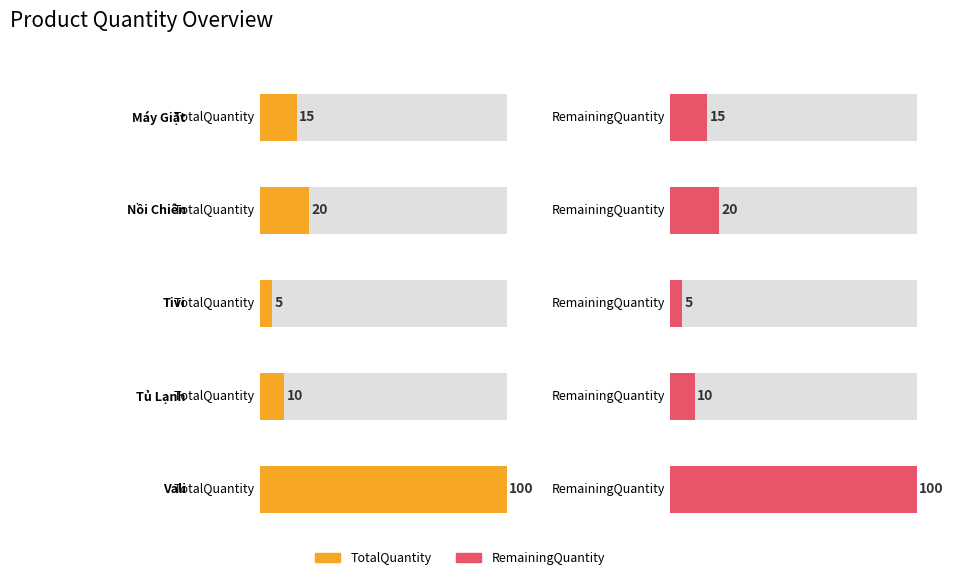

The value of RemainingQuantity at Tivi is 5. True or false?

True